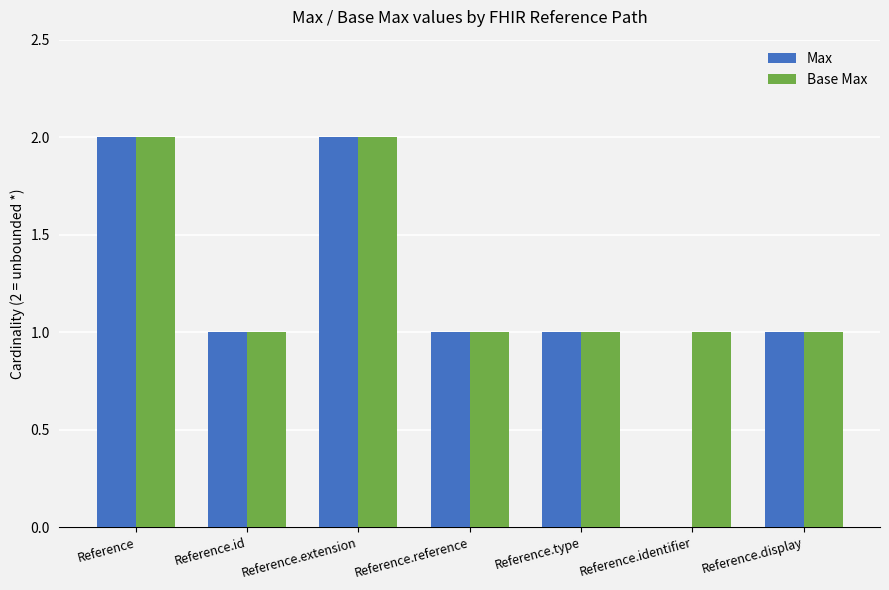

What is the sum of the Base Max values at Reference.extension and Reference.display?

3